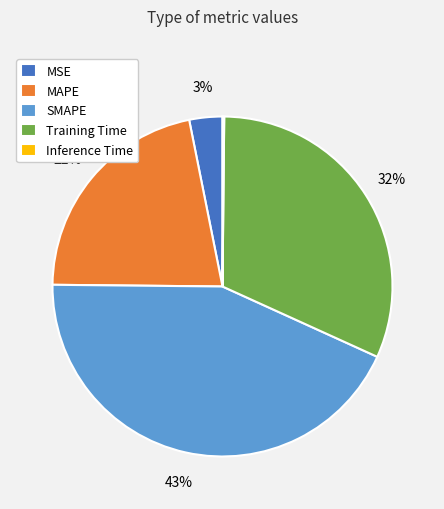

Does Training Time represent more than half of the total?

No